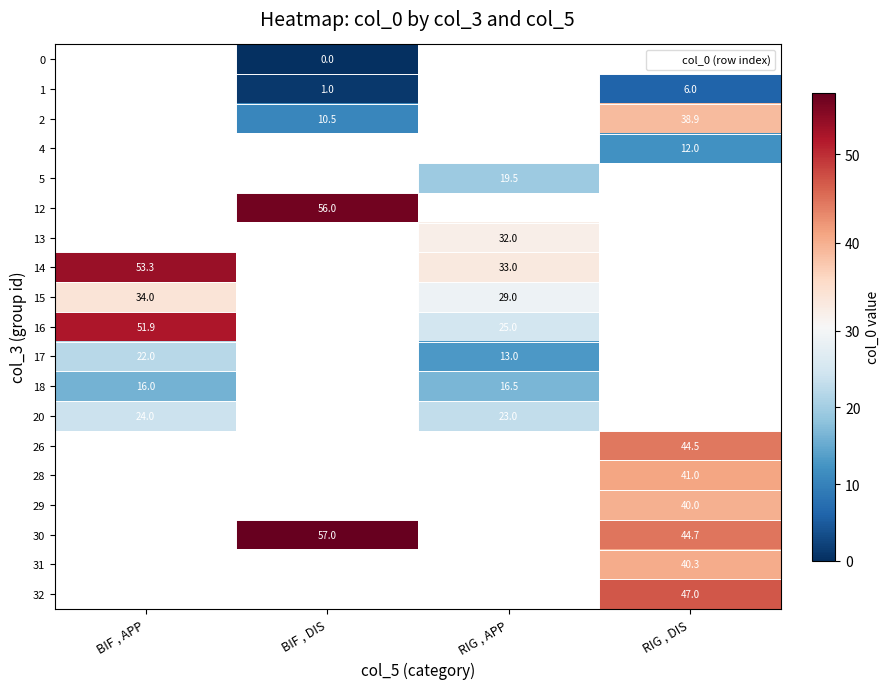

The value of 1 at BIF , DIS is 1.0. True or false?

True